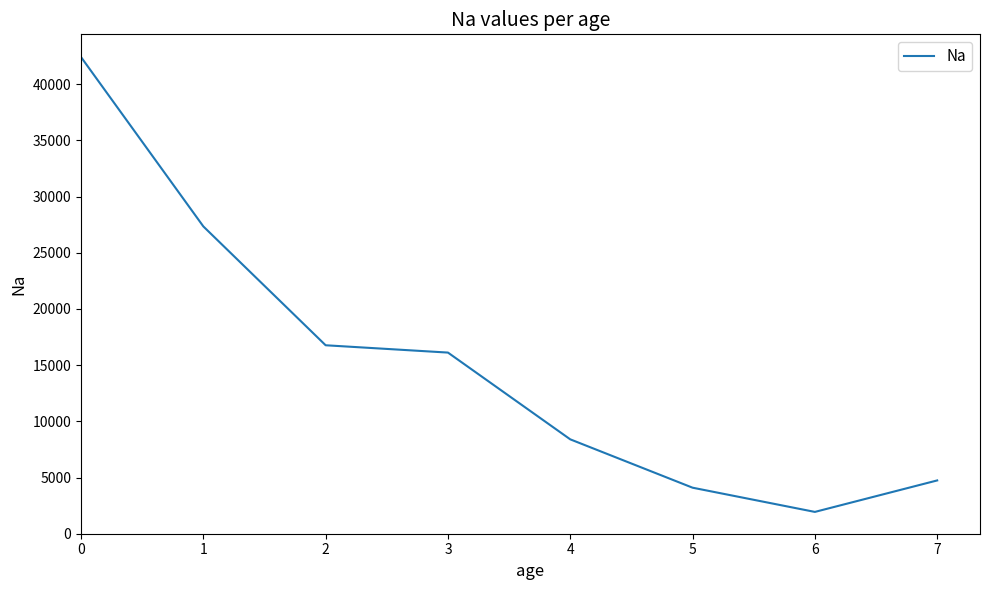

How many interior local valleys (lower than both neighbors) does the data have?

1